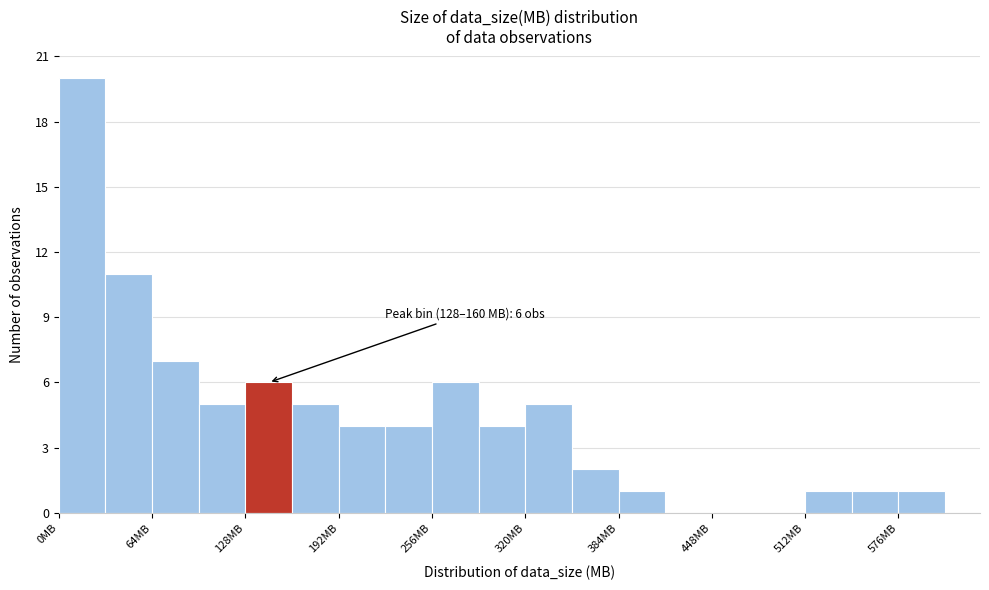

Around what value on the x-axis is the tallest bar? Give the approximate position of its centre, as read against the axis.

20